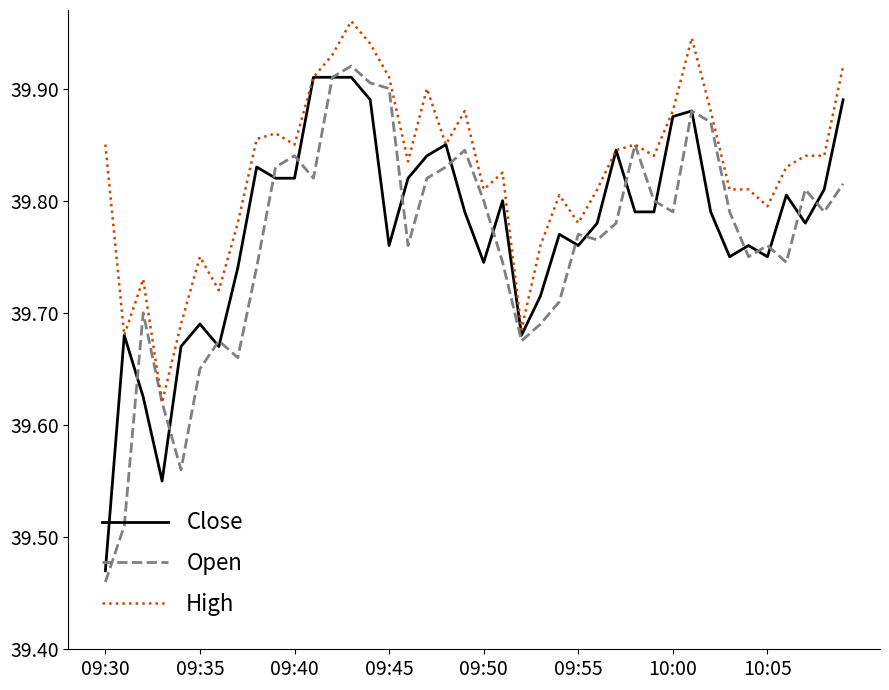

Rank the series by their average value, from highest to lowest.

High, Close, Open